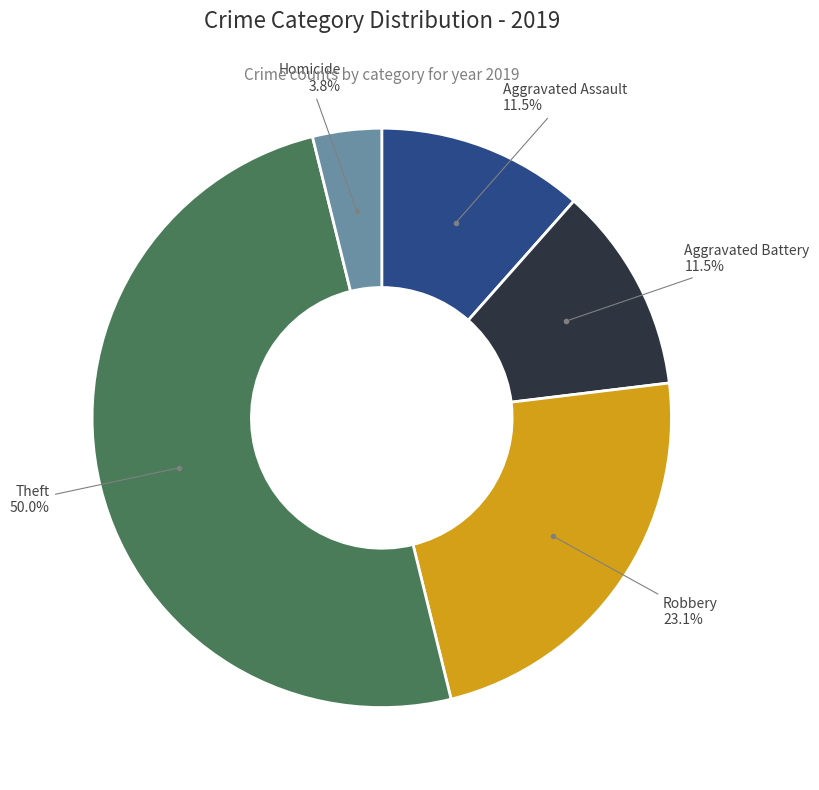

To the nearest percent, what is the average slice percentage?

20%